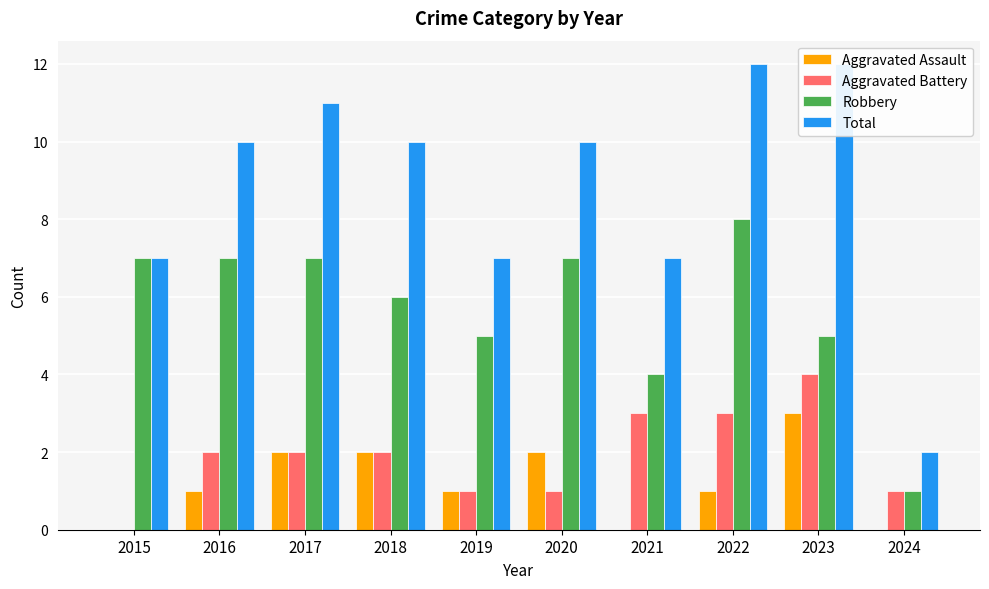

What is the sum of all Aggravated Battery values?

19